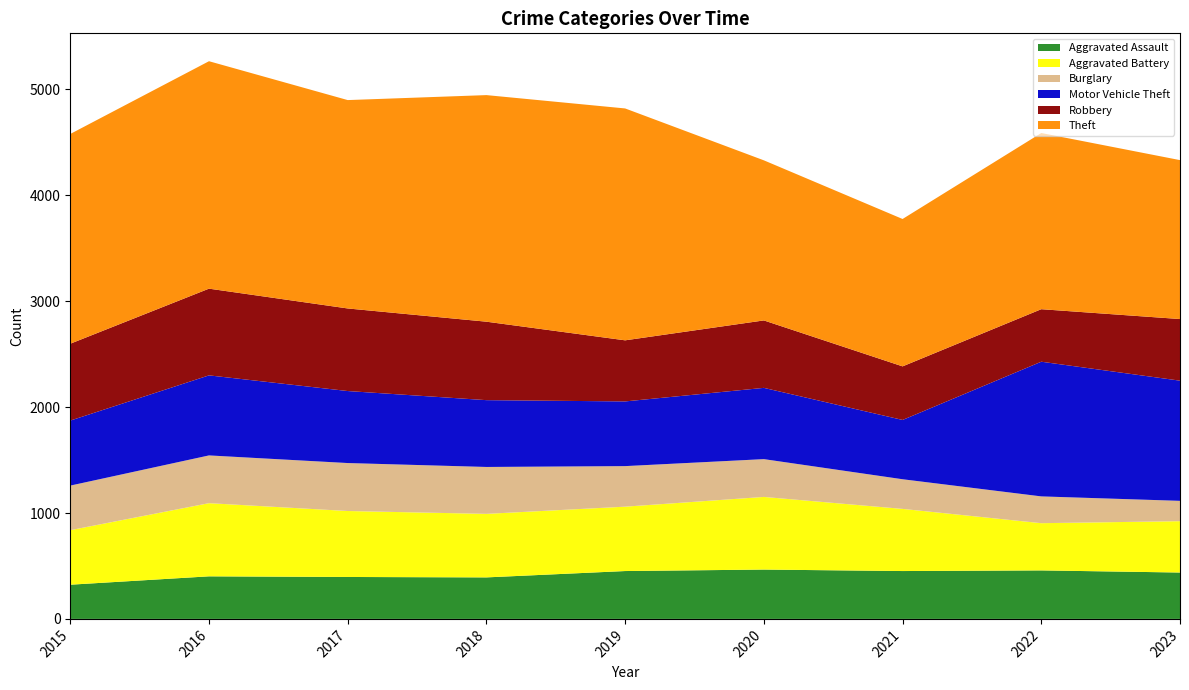

Reading right to left, list all the values displayed in this chart.

Aggravated Assault: 2023=438	2022=458	2021=452	2020=466	2019=452	2018=392	2017=396	2016=402	2015=323
Aggravated Battery: 2023=485	2022=446	2021=587	2020=686	2019=608	2018=600	2017=623	2016=691	2015=515
Burglary: 2023=192	2022=253	2021=280	2020=357	2019=383	2018=443	2017=453	2016=451	2015=421
Motor Vehicle Theft: 2023=1135	2022=1272	2021=560	2020=673	2019=611	2018=631	2017=680	2016=756	2015=614
Robbery: 2023=582	2022=496	2021=506	2020=637	2019=577	2018=741	2017=780	2016=819	2015=726
Theft: 2023=1501	2022=1664	2021=1392	2020=1512	2019=2190	2018=2140	2017=1968	2016=2148	2015=1981